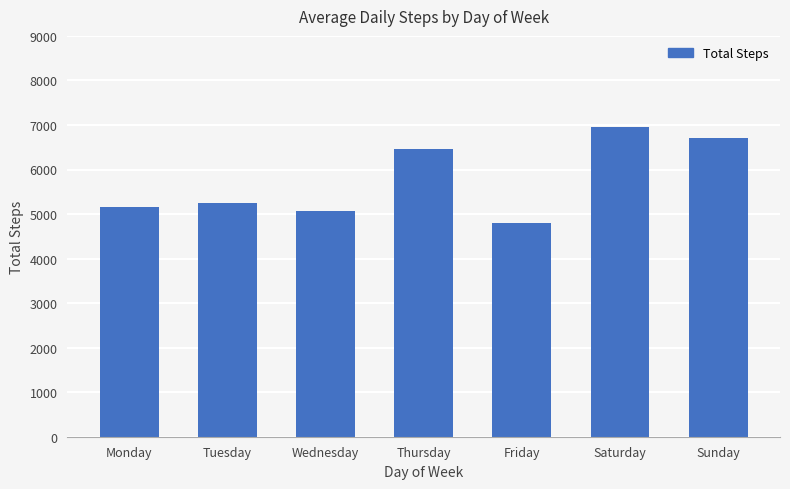

How many distinct data groups are displayed?

1